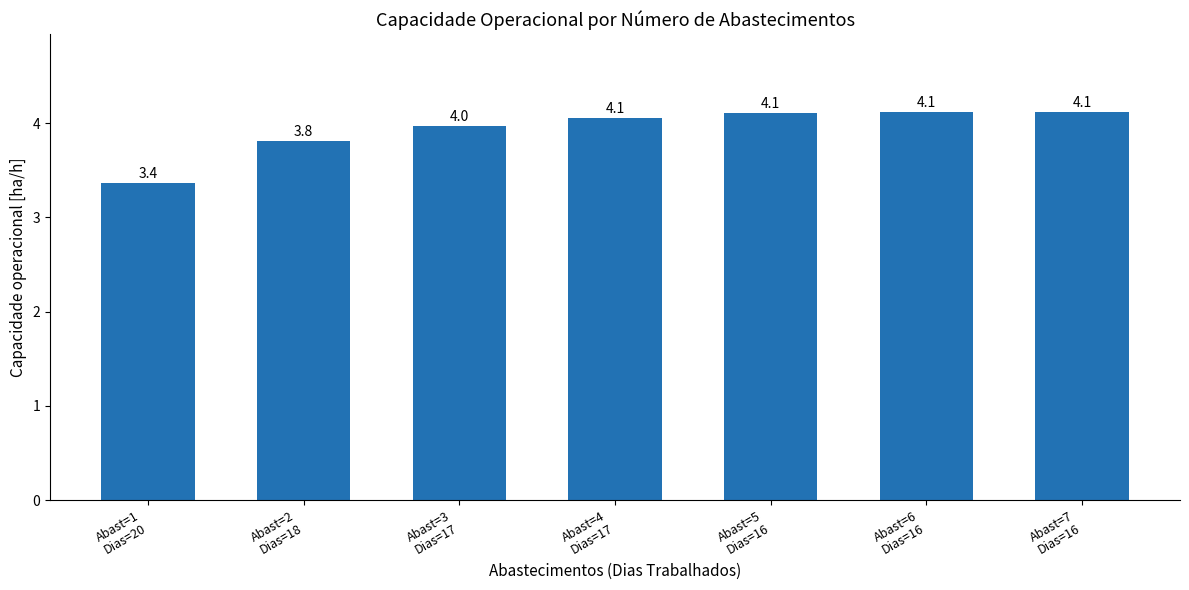

What is the label of the 5th bar from the right?

Abast=3
Dias=17